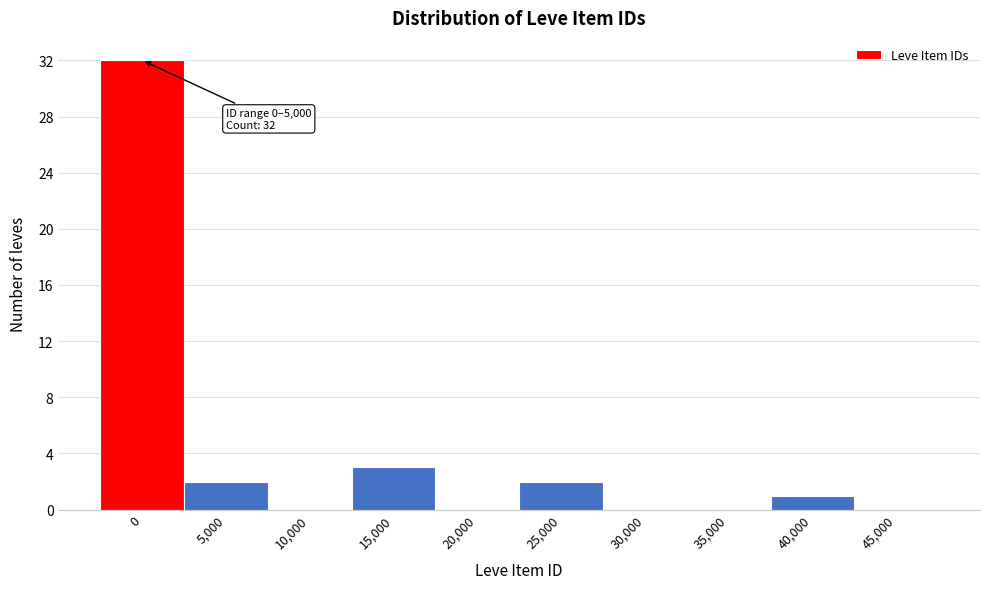

Reading left to right, transcribe all the data shown in this chart.

0=32	5,000=2	10,000=0	15,000=3	20,000=0	25,000=2	30,000=0	35,000=0	40,000=1	45,000=0